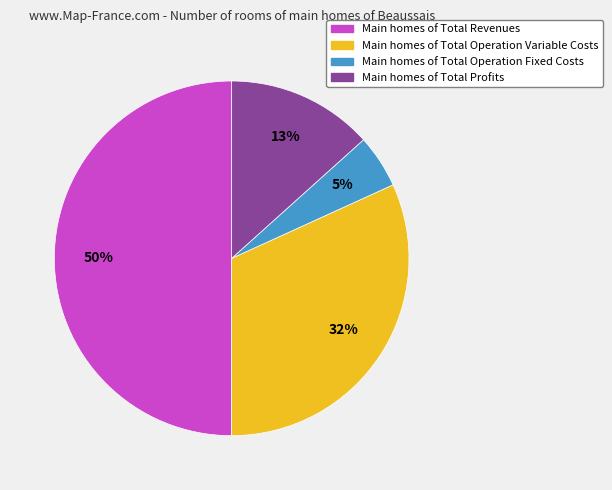

To the nearest percent, what is the average slice percentage?

25%